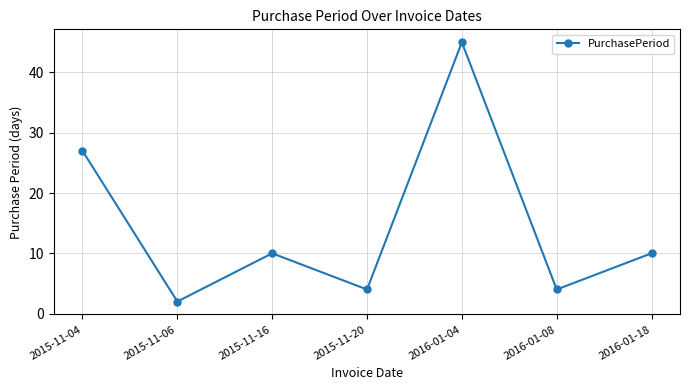

What is the change in value from 2015-11-04 to 2015-11-06?

-25